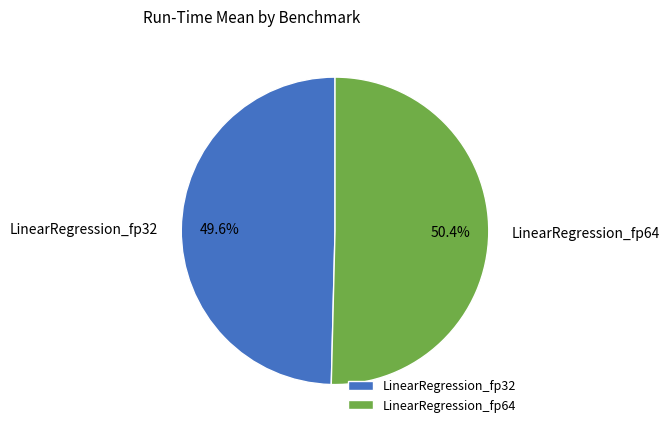

How many segments does this pie chart have?

2